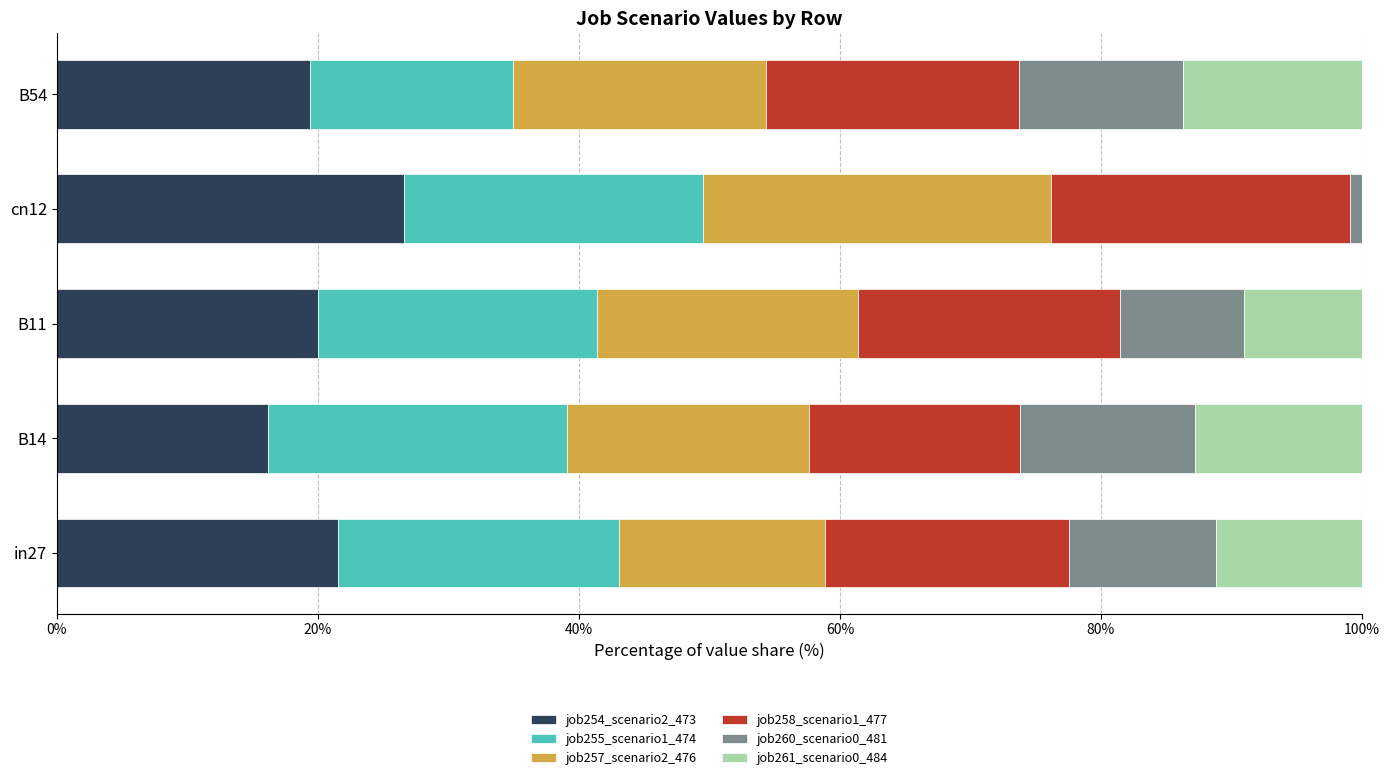

What is the total value across all series at in27?

100.0